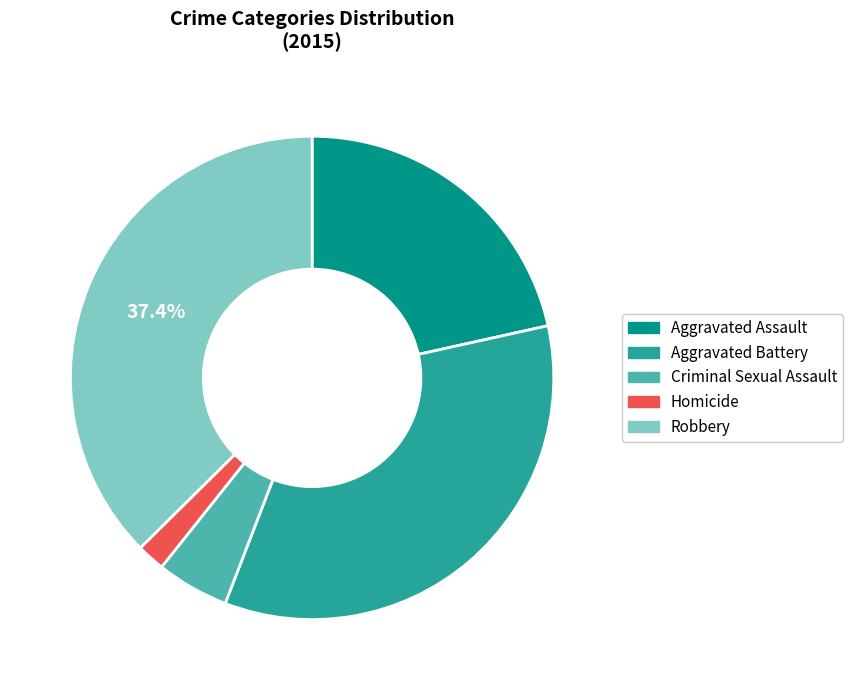

How many segments does this pie chart have?

5